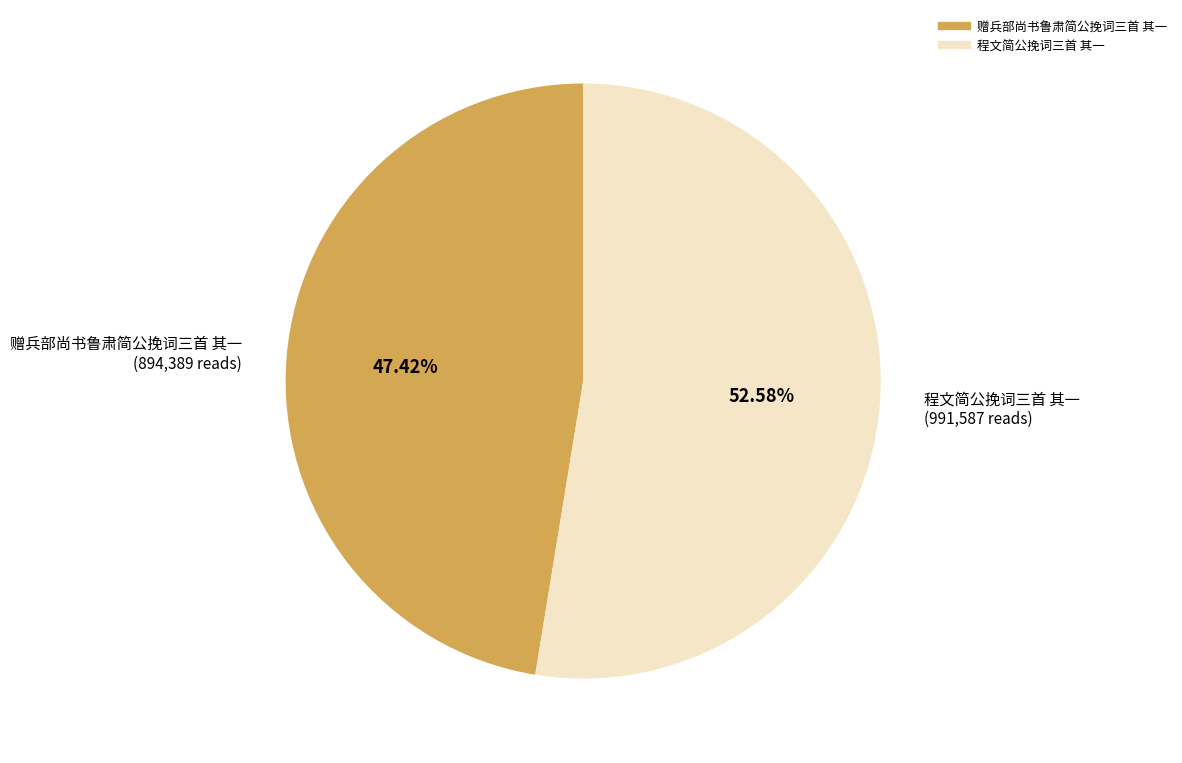

The 赠兵部尚书鲁肃简公挽词三首 其一 slice represents 59% of the pie. True or false?

False